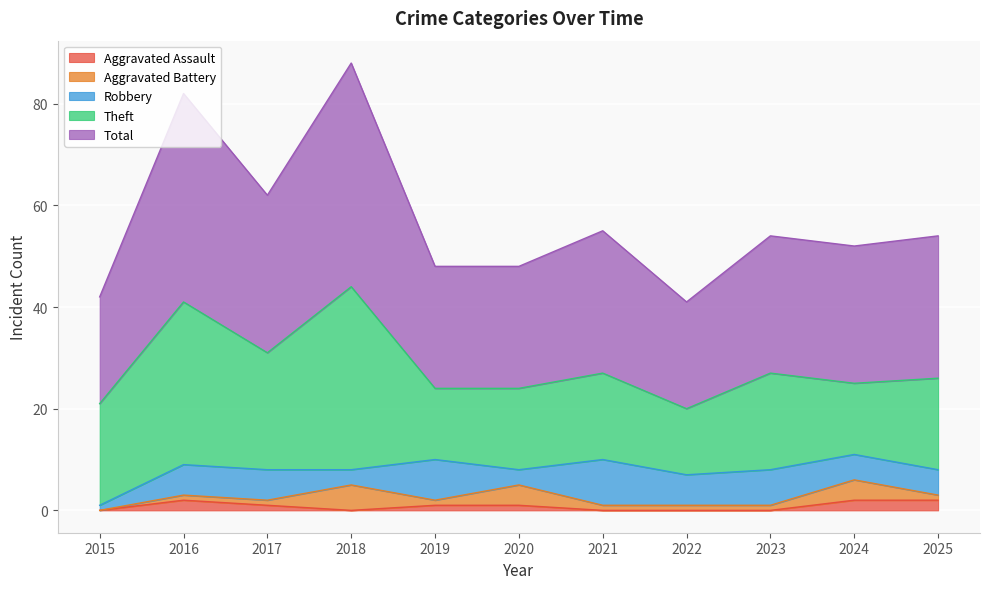

After their last crossing, which series has the higher values: Aggravated Assault or Aggravated Battery?

Aggravated Assault